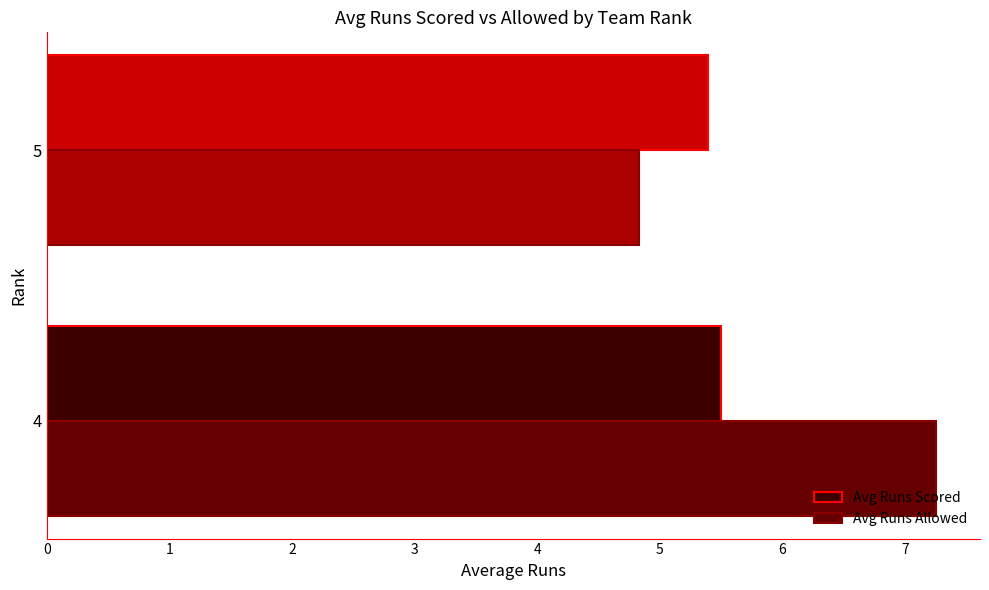

What is the difference between the maximum and minimum values in the Avg Runs Scored series?

0.1